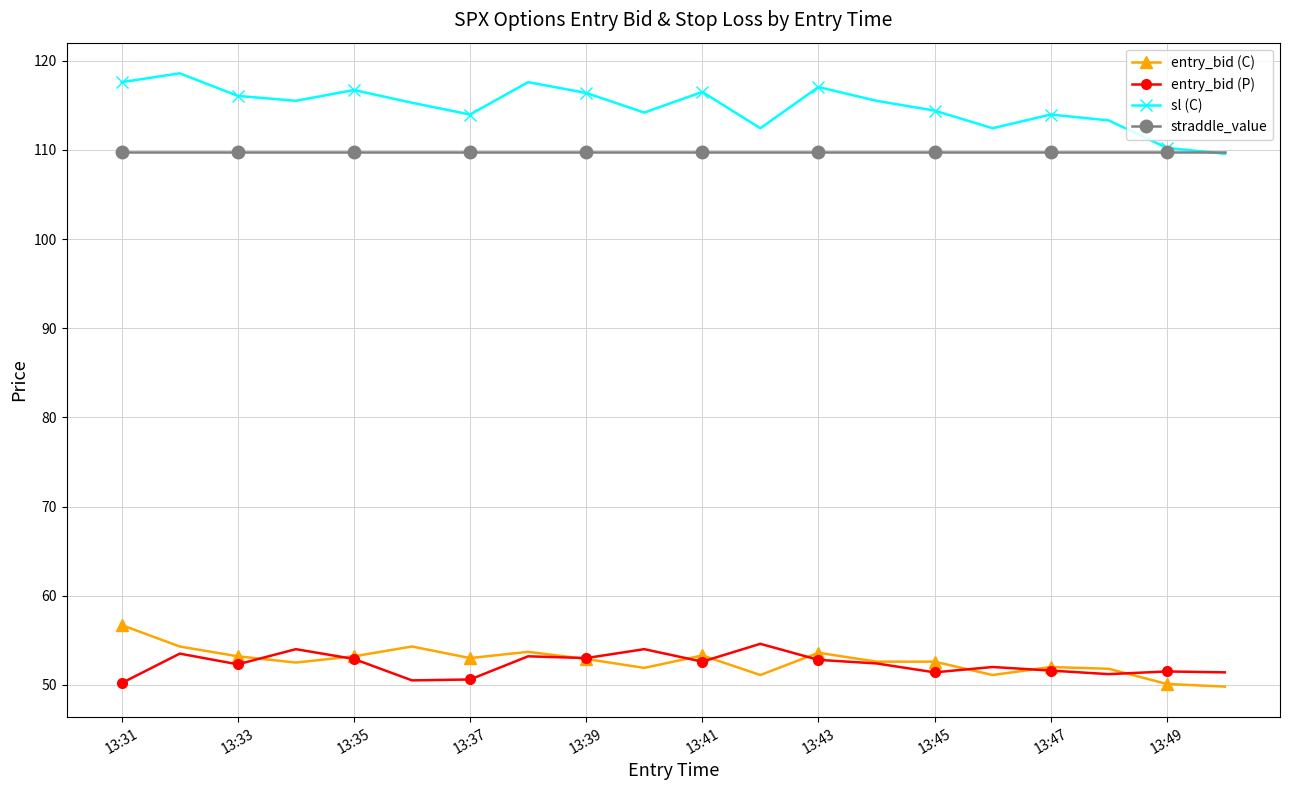

True or false: entry_bid (P) has more than 0 interior local peaks.

True